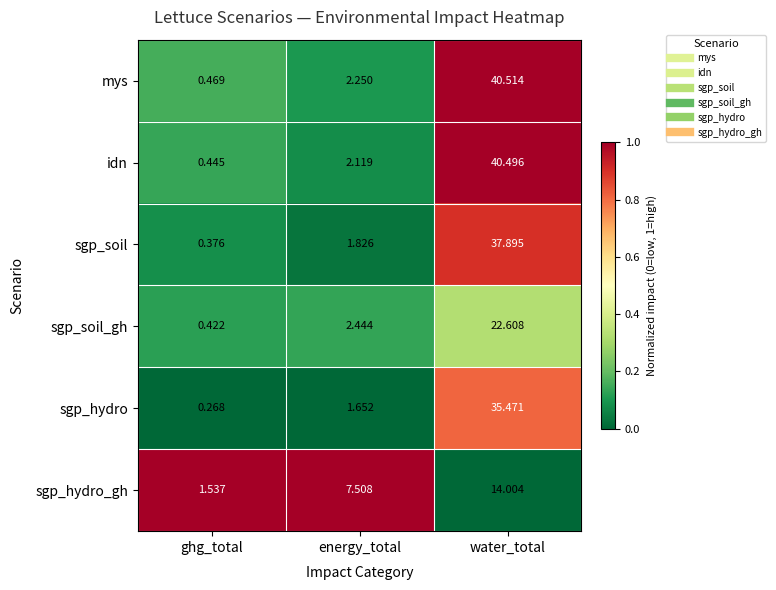

Which series has the largest total across all categories?

mys